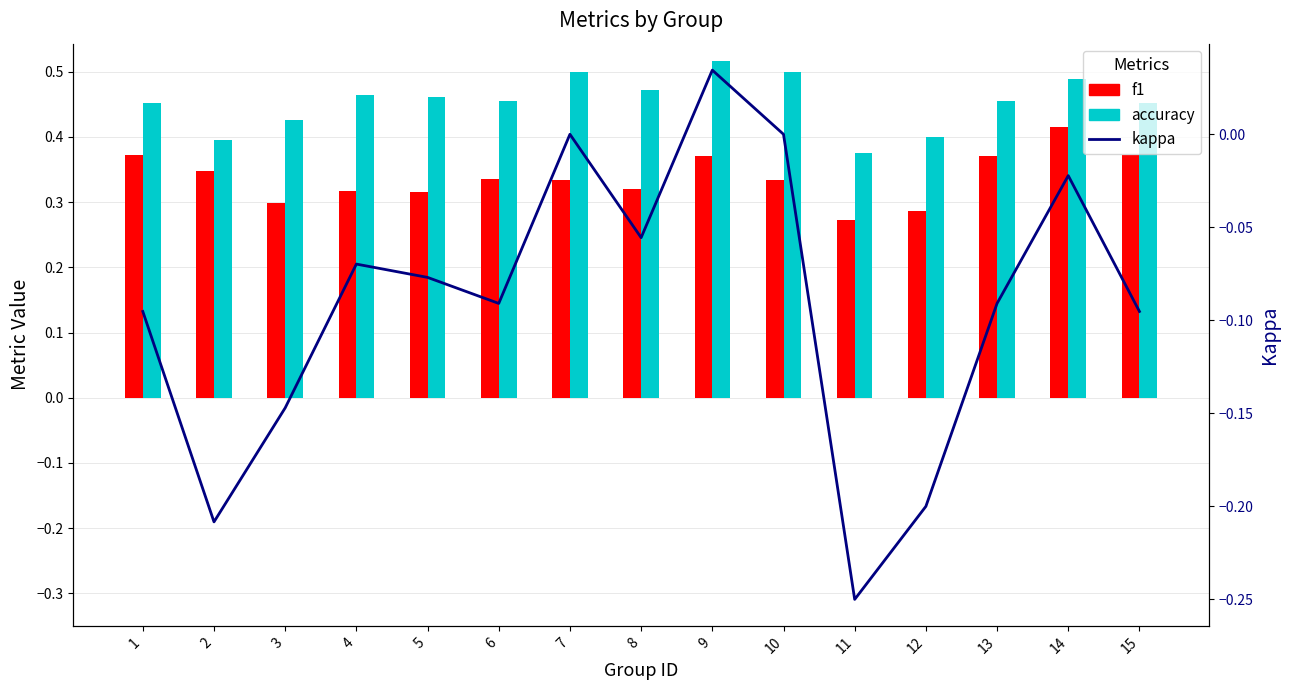

Is the value of f1 at 14 greater than the value of kappa at 15?

Yes